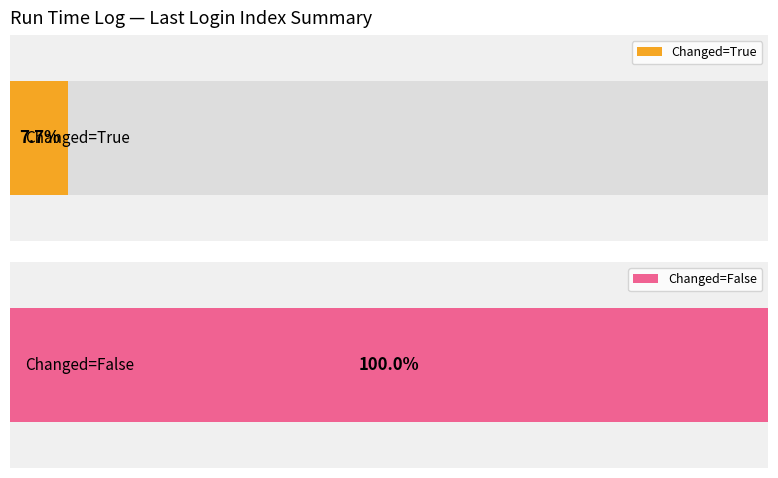

The chart shows a value of 1 at 5:33. True or false?

False